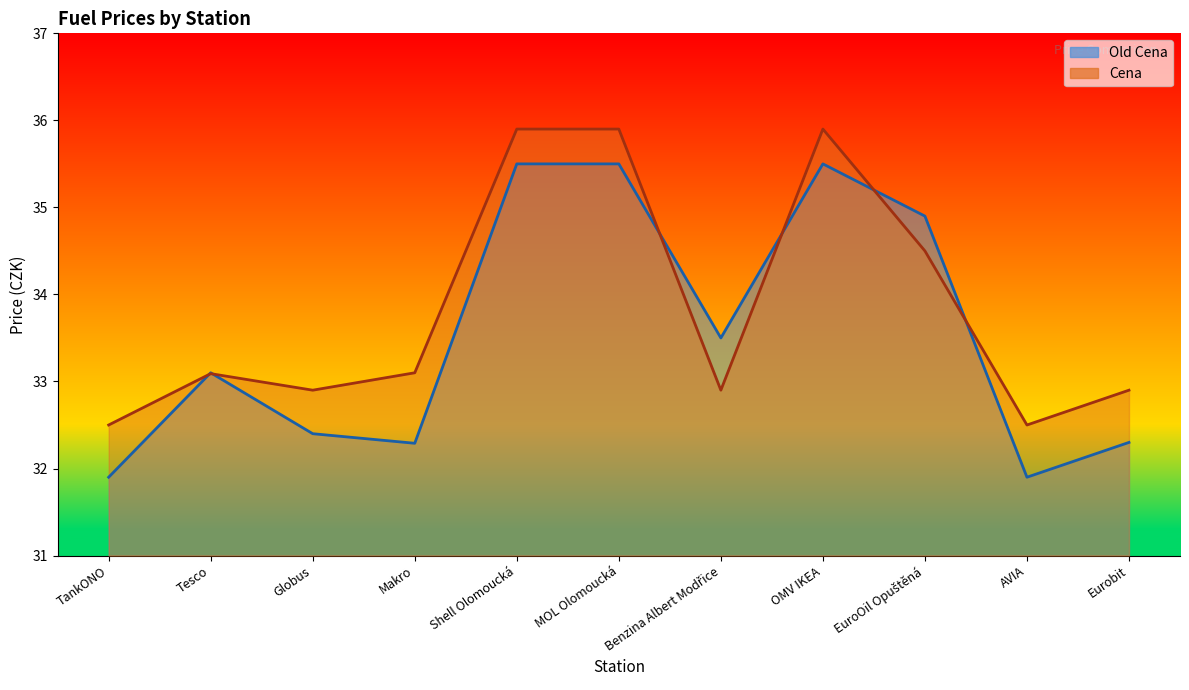

How many values in the Cena series exceed 33?

6